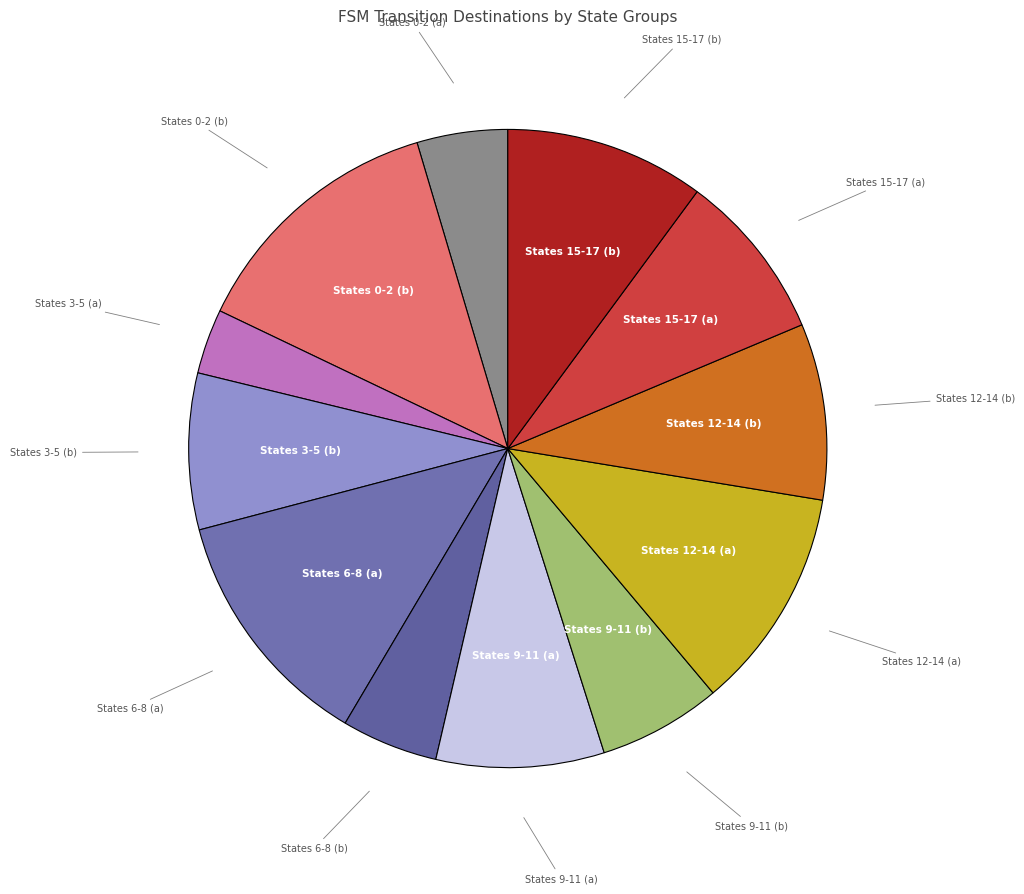

Which has a higher value, States 15-17 (a) or States 3-5 (b)?

States 15-17 (a)